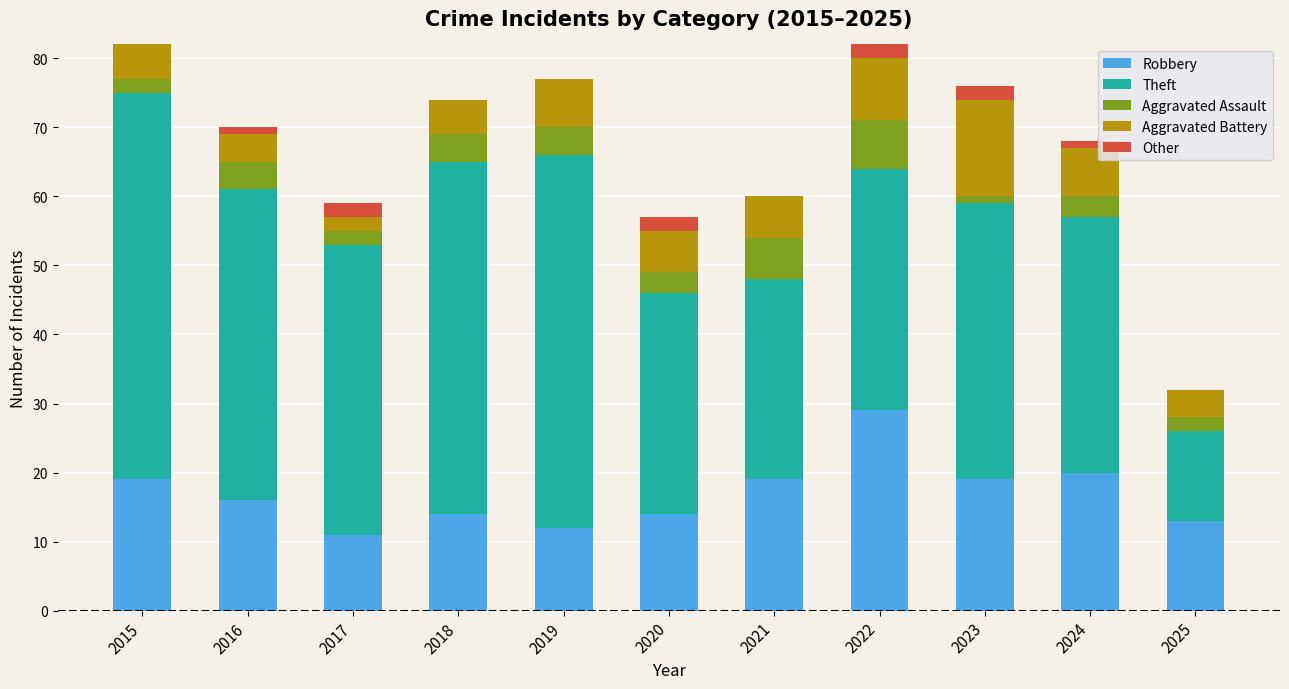

Is it true that Robbery equals 16 at 2016?

True